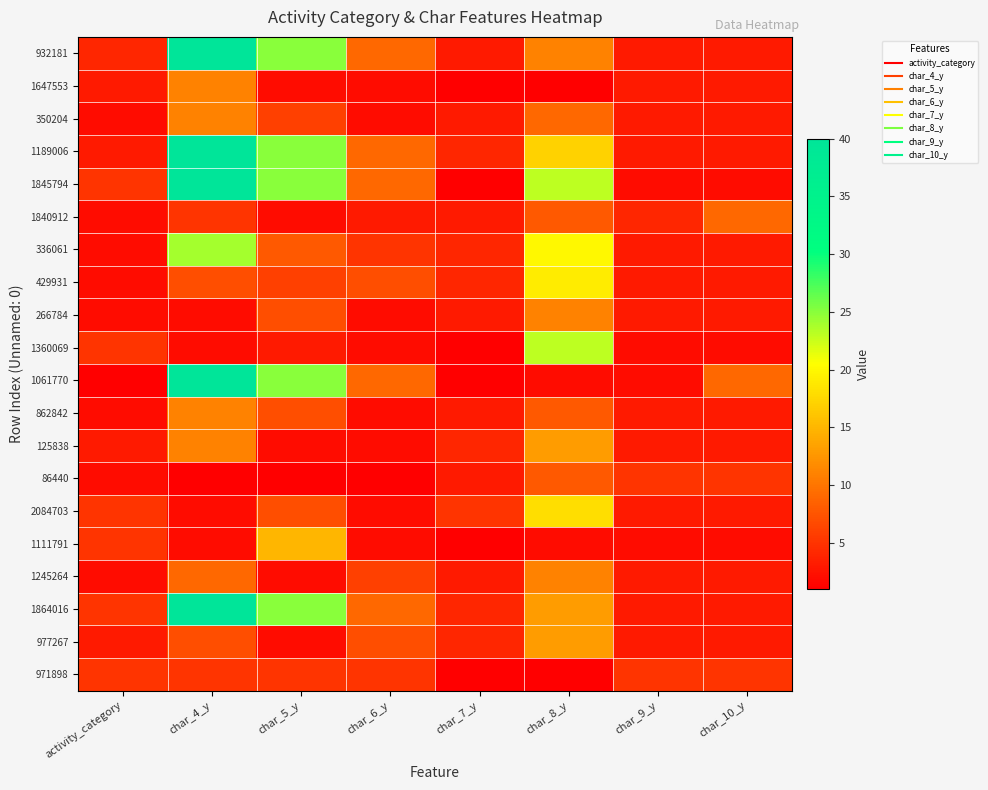

Reading left to right, what are all the values shown in this chart?

932181: activity_category=4	char_4_y=40	char_5_y=25	char_6_y=9	char_7_y=3	char_8_y=11	char_9_y=3	char_10_y=3
1647553: activity_category=3	char_4_y=11	char_5_y=2	char_6_y=2	char_7_y=1	char_8_y=1	char_9_y=3	char_10_y=3
350204: activity_category=2	char_4_y=11	char_5_y=6	char_6_y=2	char_7_y=3	char_8_y=9	char_9_y=3	char_10_y=3
1189006: activity_category=3	char_4_y=40	char_5_y=25	char_6_y=9	char_7_y=4	char_8_y=17	char_9_y=3	char_10_y=3
1845794: activity_category=5	char_4_y=40	char_5_y=25	char_6_y=9	char_7_y=1	char_8_y=23	char_9_y=2	char_10_y=2
1840912: activity_category=2	char_4_y=5	char_5_y=2	char_6_y=3	char_7_y=3	char_8_y=8	char_9_y=4	char_10_y=9
336061: activity_category=2	char_4_y=24	char_5_y=8	char_6_y=5	char_7_y=4	char_8_y=20	char_9_y=3	char_10_y=3
429931: activity_category=2	char_4_y=7	char_5_y=6	char_6_y=7	char_7_y=4	char_8_y=19	char_9_y=3	char_10_y=3
266784: activity_category=2	char_4_y=2	char_5_y=7	char_6_y=2	char_7_y=3	char_8_y=11	char_9_y=3	char_10_y=3
1360069: activity_category=5	char_4_y=2	char_5_y=3	char_6_y=2	char_7_y=1	char_8_y=23	char_9_y=2	char_10_y=2
1061770: activity_category=1	char_4_y=40	char_5_y=25	char_6_y=9	char_7_y=1	char_8_y=2	char_9_y=2	char_10_y=9
862842: activity_category=2	char_4_y=11	char_5_y=7	char_6_y=2	char_7_y=3	char_8_y=8	char_9_y=3	char_10_y=3
125838: activity_category=3	char_4_y=11	char_5_y=2	char_6_y=2	char_7_y=4	char_8_y=13	char_9_y=3	char_10_y=3
86440: activity_category=2	char_4_y=1	char_5_y=1	char_6_y=1	char_7_y=3	char_8_y=8	char_9_y=5	char_10_y=5
2084703: activity_category=5	char_4_y=2	char_5_y=7	char_6_y=2	char_7_y=5	char_8_y=18	char_9_y=3	char_10_y=3
1111791: activity_category=5	char_4_y=2	char_5_y=15	char_6_y=2	char_7_y=1	char_8_y=2	char_9_y=2	char_10_y=2
1245264: activity_category=2	char_4_y=9	char_5_y=2	char_6_y=6	char_7_y=3	char_8_y=11	char_9_y=3	char_10_y=3
1864016: activity_category=5	char_4_y=40	char_5_y=25	char_6_y=9	char_7_y=4	char_8_y=13	char_9_y=3	char_10_y=3
977267: activity_category=3	char_4_y=7	char_5_y=2	char_6_y=7	char_7_y=4	char_8_y=13	char_9_y=3	char_10_y=3
971898: activity_category=5	char_4_y=5	char_5_y=5	char_6_y=5	char_7_y=1	char_8_y=1	char_9_y=5	char_10_y=5